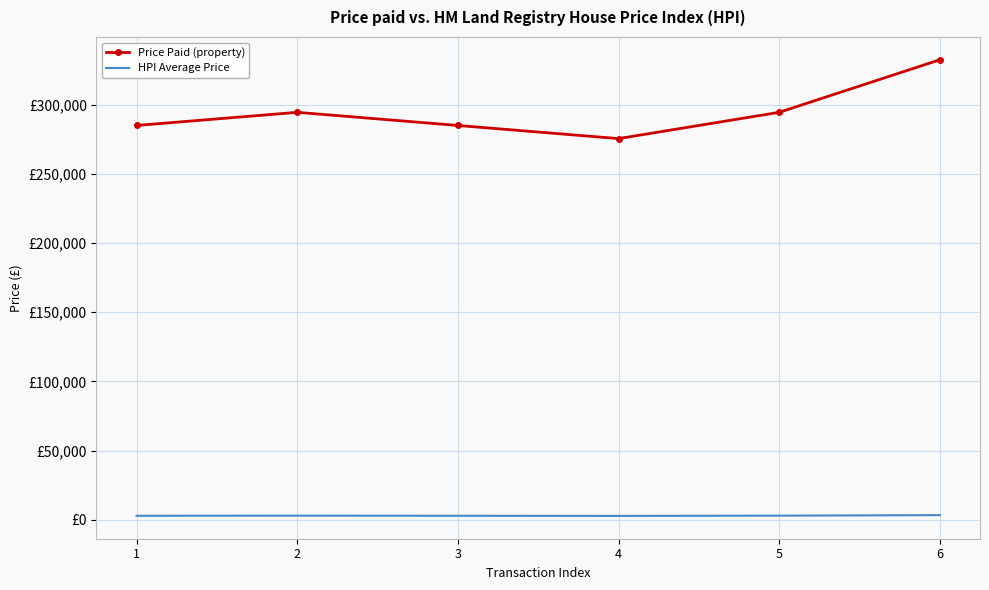

At which category is the sum across all series the highest?

6